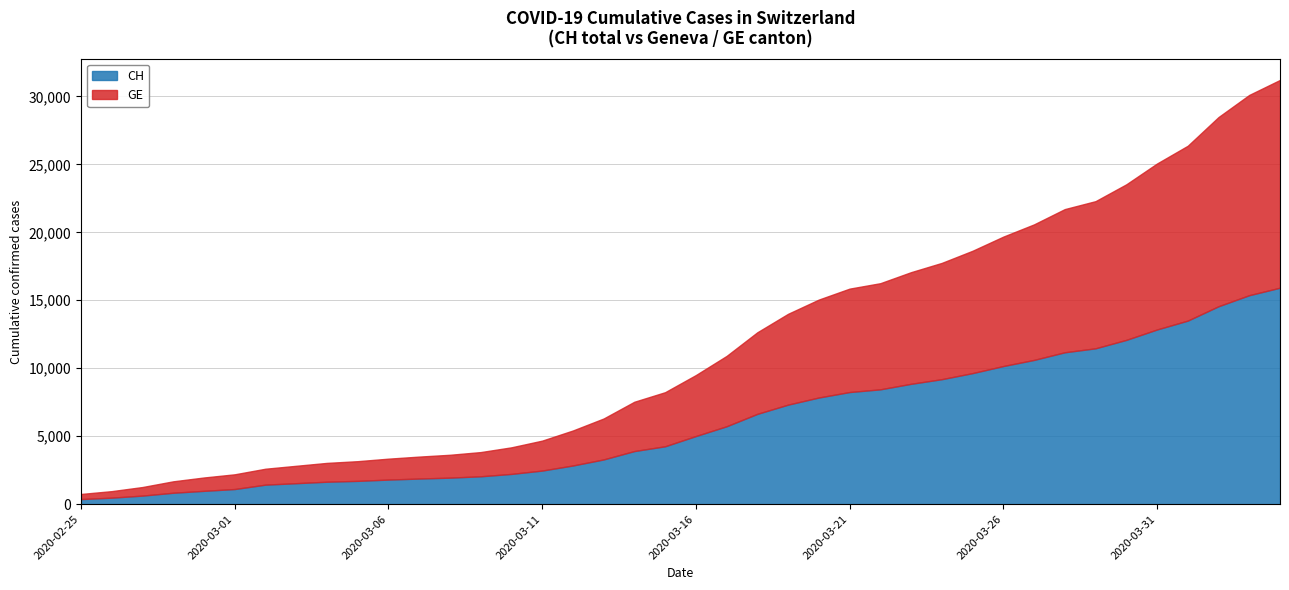

What is the difference between the second highest and minimum values in the GE series?

14358